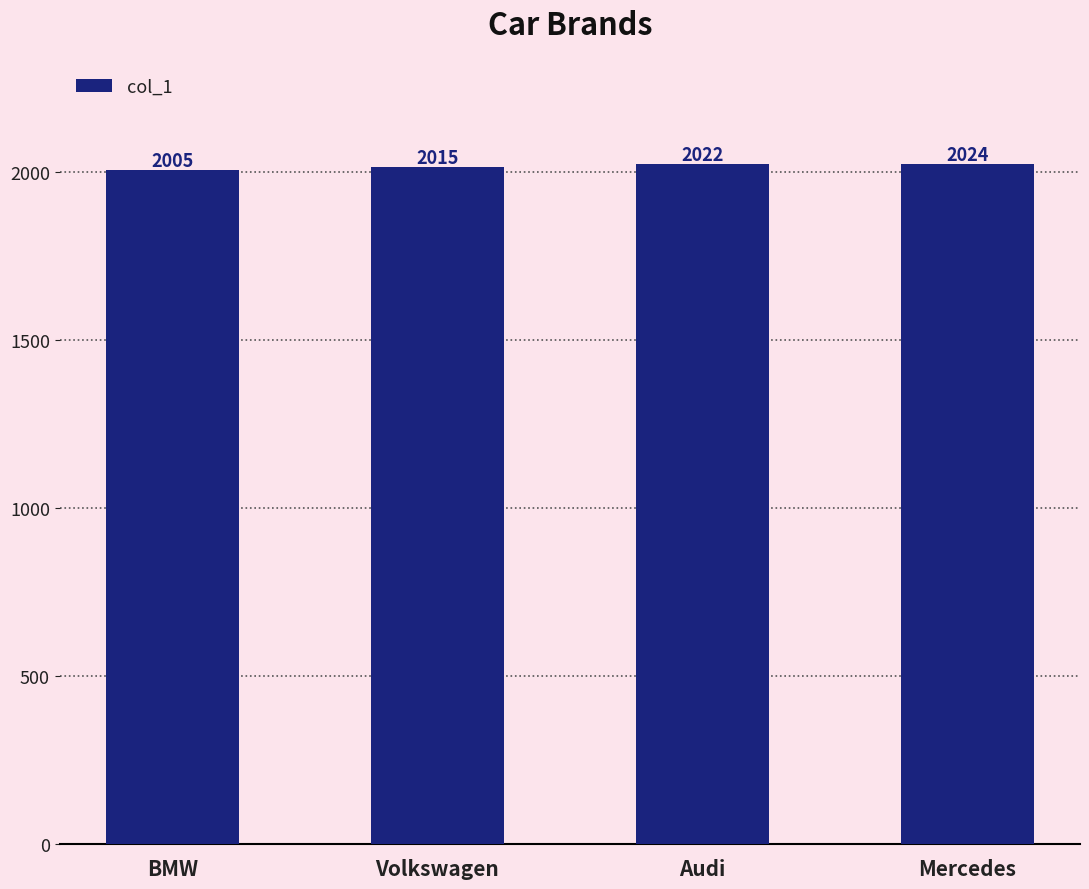

Reading left to right, list all the values displayed in this chart.

2005	2015	2022	2024